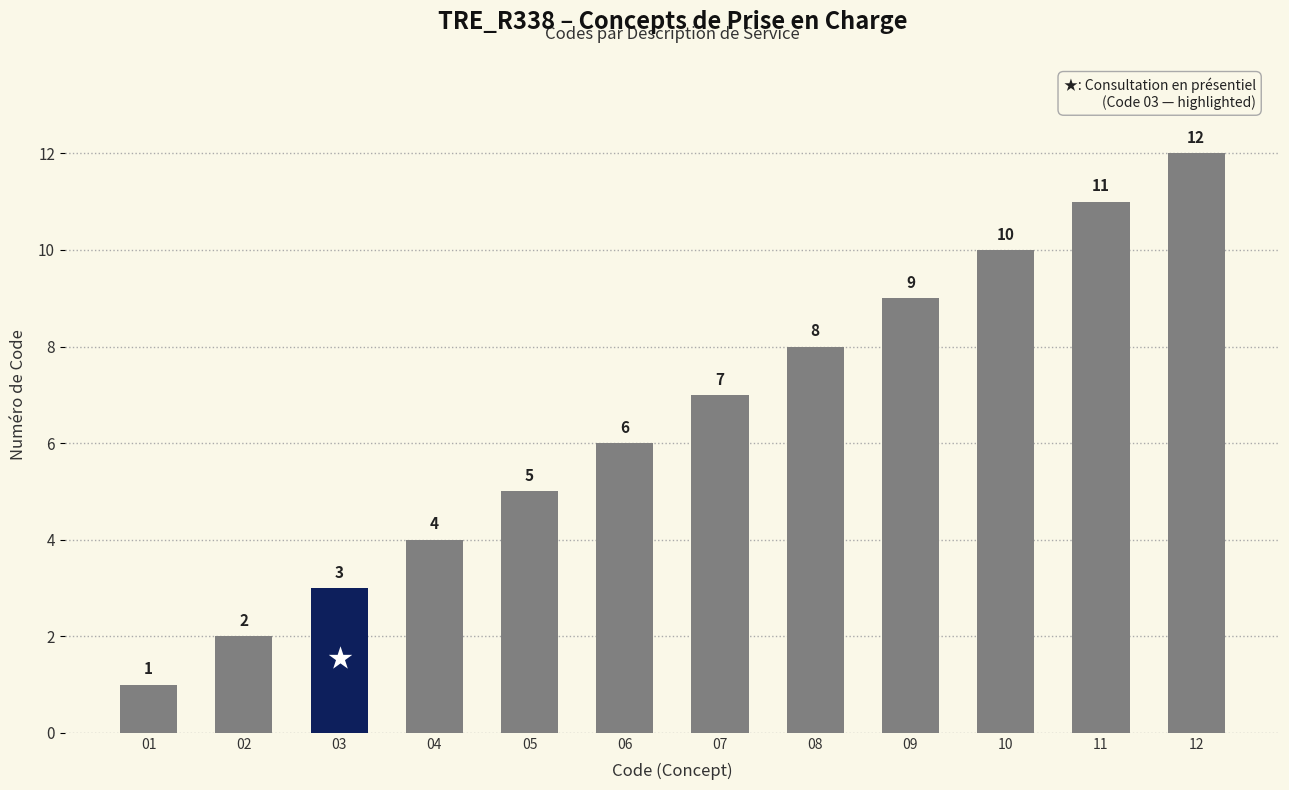

What is the value of the 1st bar from the left?

1